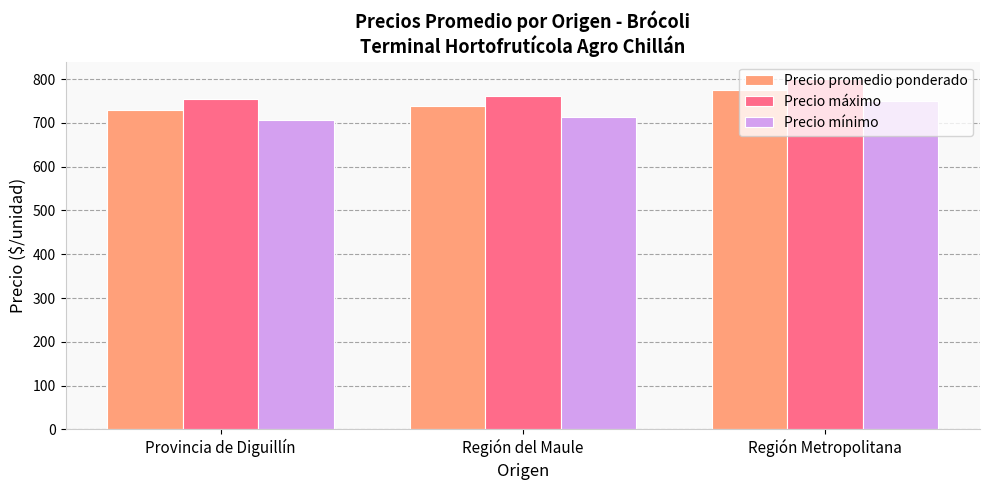

What is the approximate value of Precio promedio ponderado at Región Metropolitana?

775.0